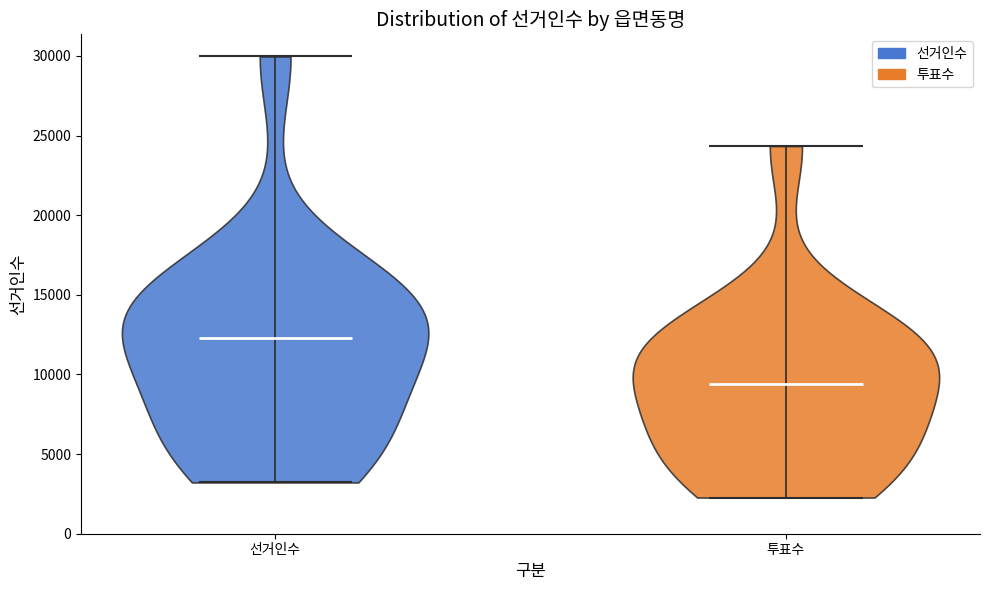

What is the highest point the violin for 투표수 reaches on the y-axis? The values are not printed on the chart, so give them approximately, as read against the axis.

24500